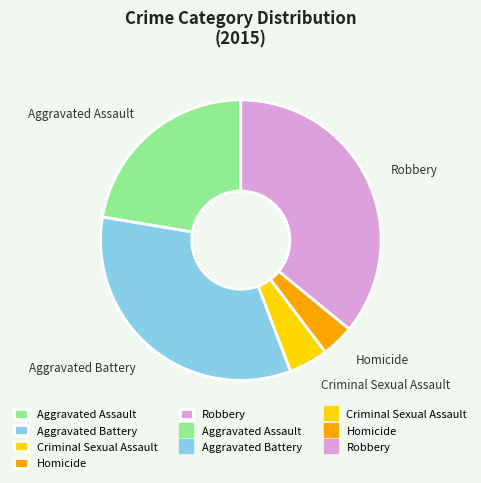

What is the smallest slice in the pie chart?

Homicide